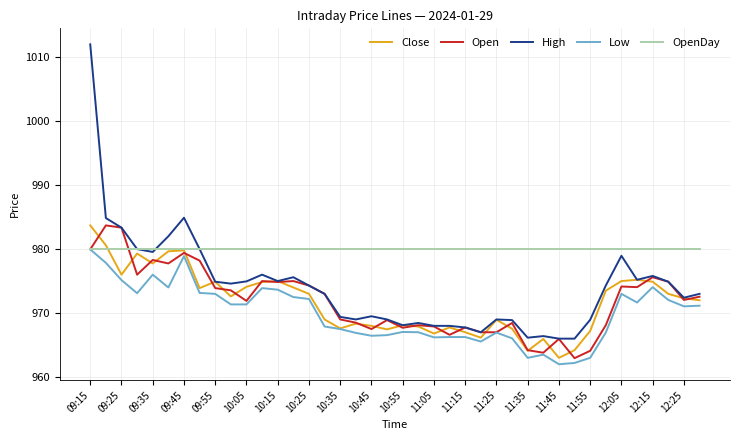

What is the minimum value shown in the chart?

962.0